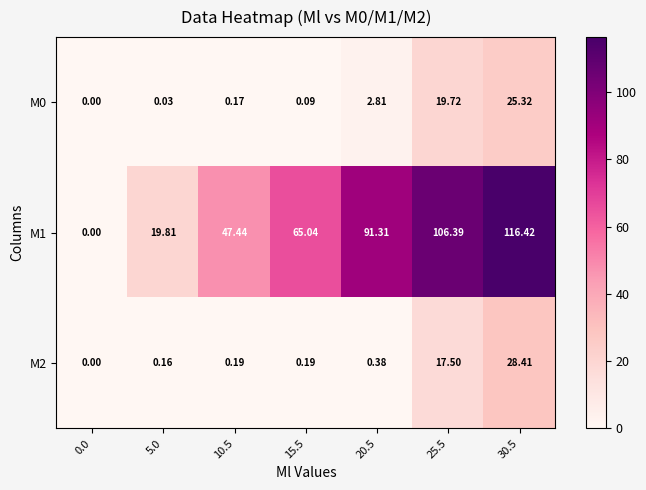

Between 10.5 and 30.5, which series saw the biggest shift?

M1